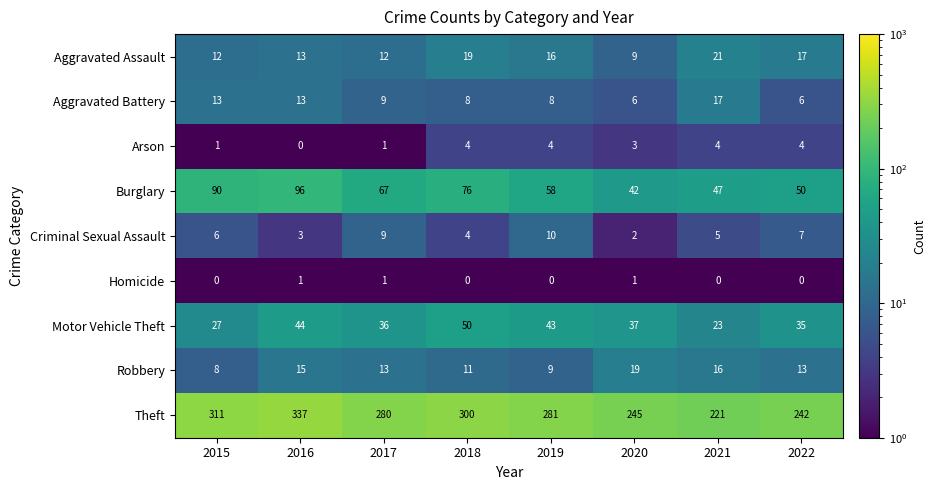

What is the difference between the maximum and second lowest values in the Aggravated Assault series?

9